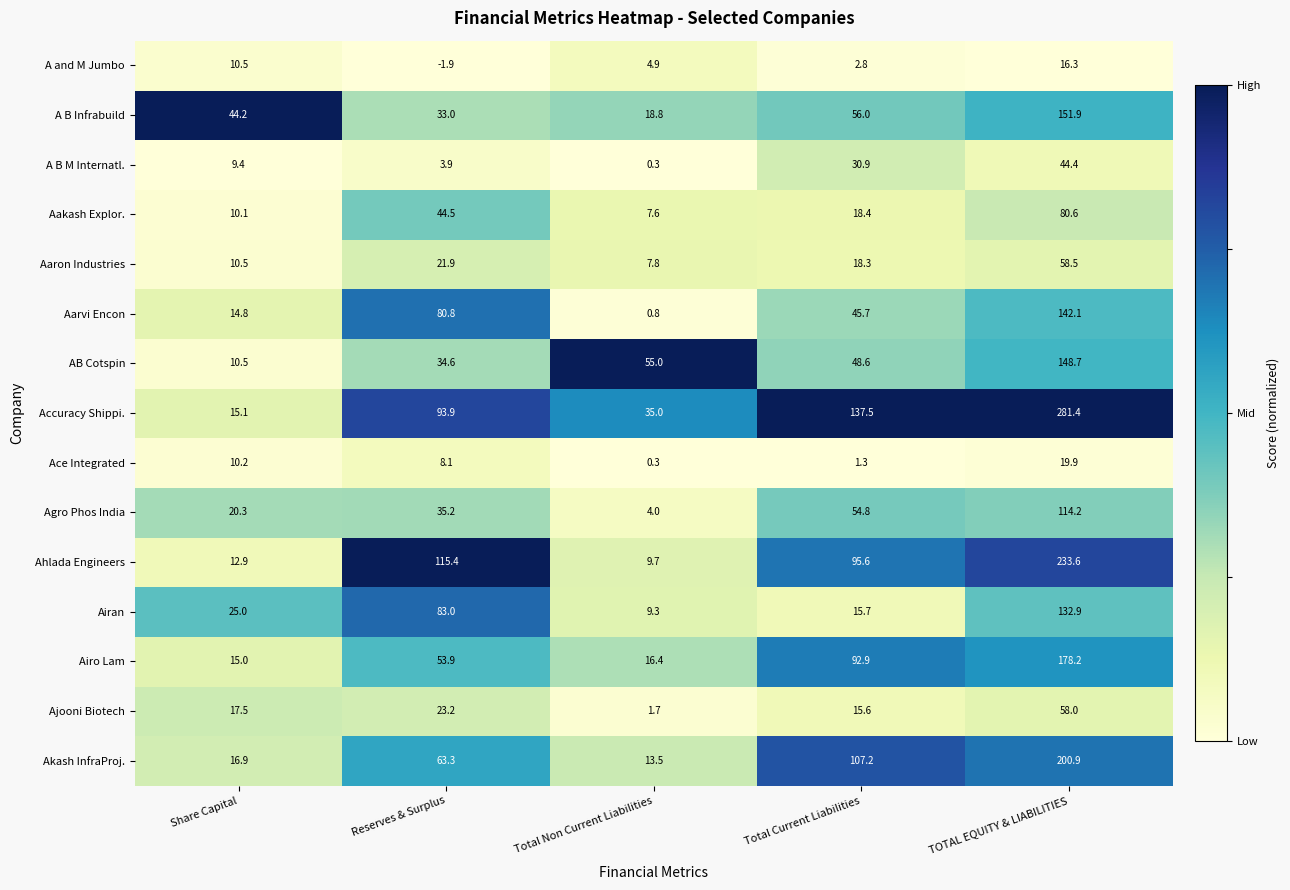

Which series changed the most between Total Non Current Liabilities and TOTAL EQUITY & LIABILITIES?

Accuracy Shippi.